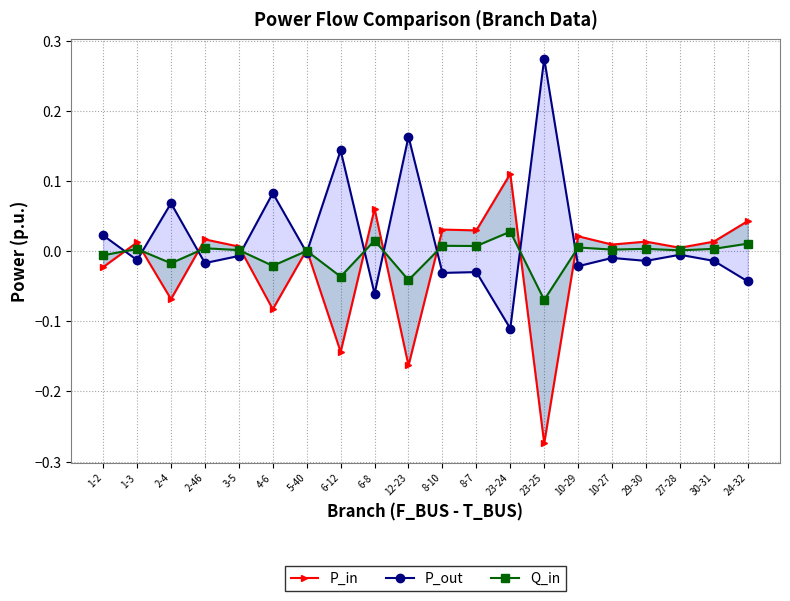

What position from the right is 10-27?

5